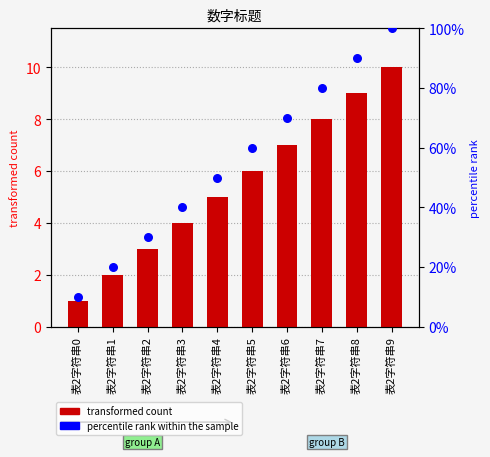

At which category is the sum across all series the highest?

表2字符串9